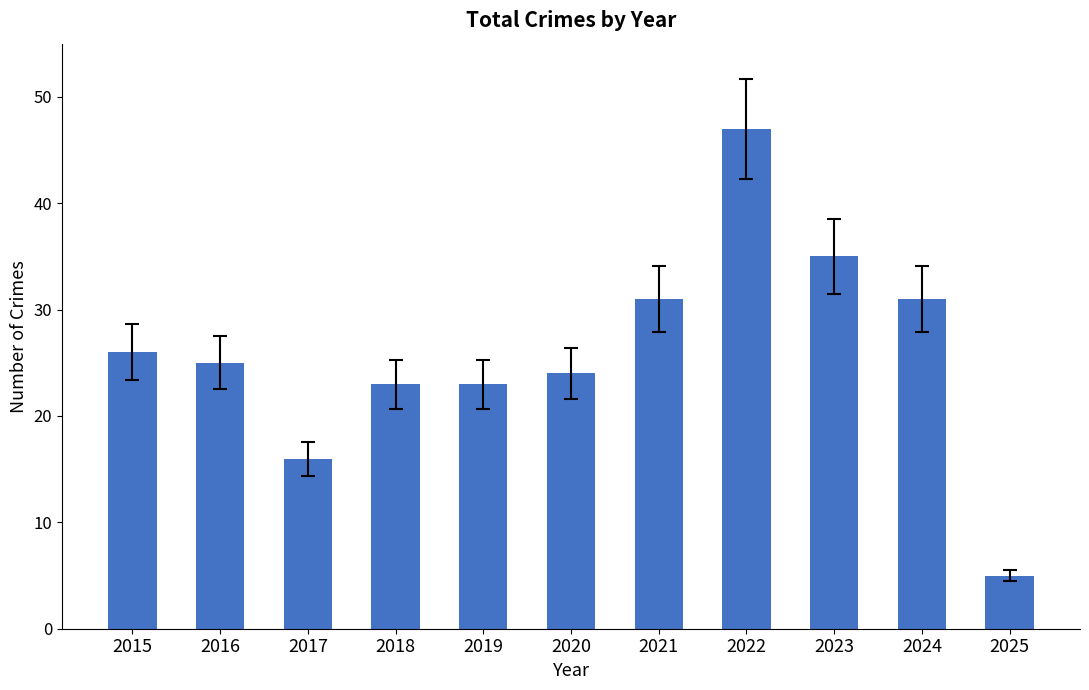

How many values are below 25?

5